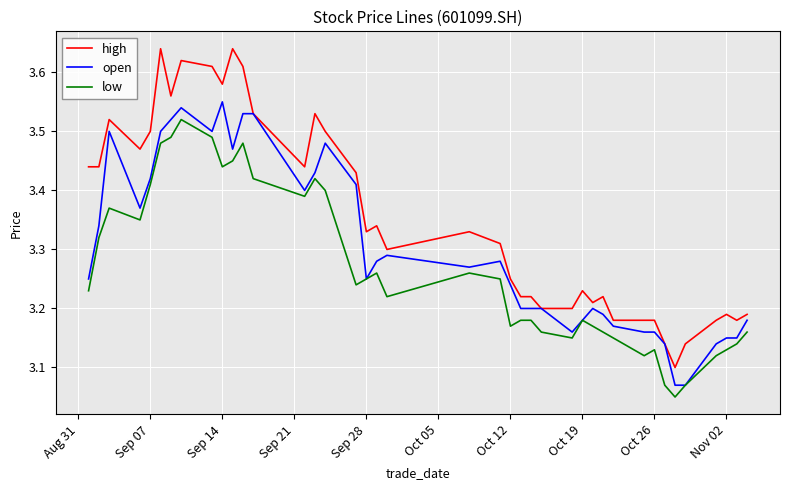

True or false: high and low intersect in this chart.

False